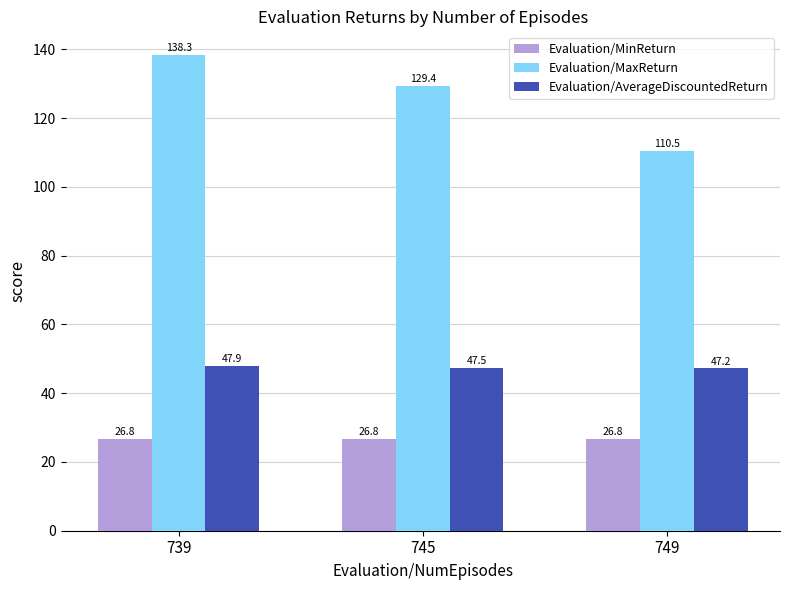

Which category has the lowest value in the Evaluation/MinReturn series?

749